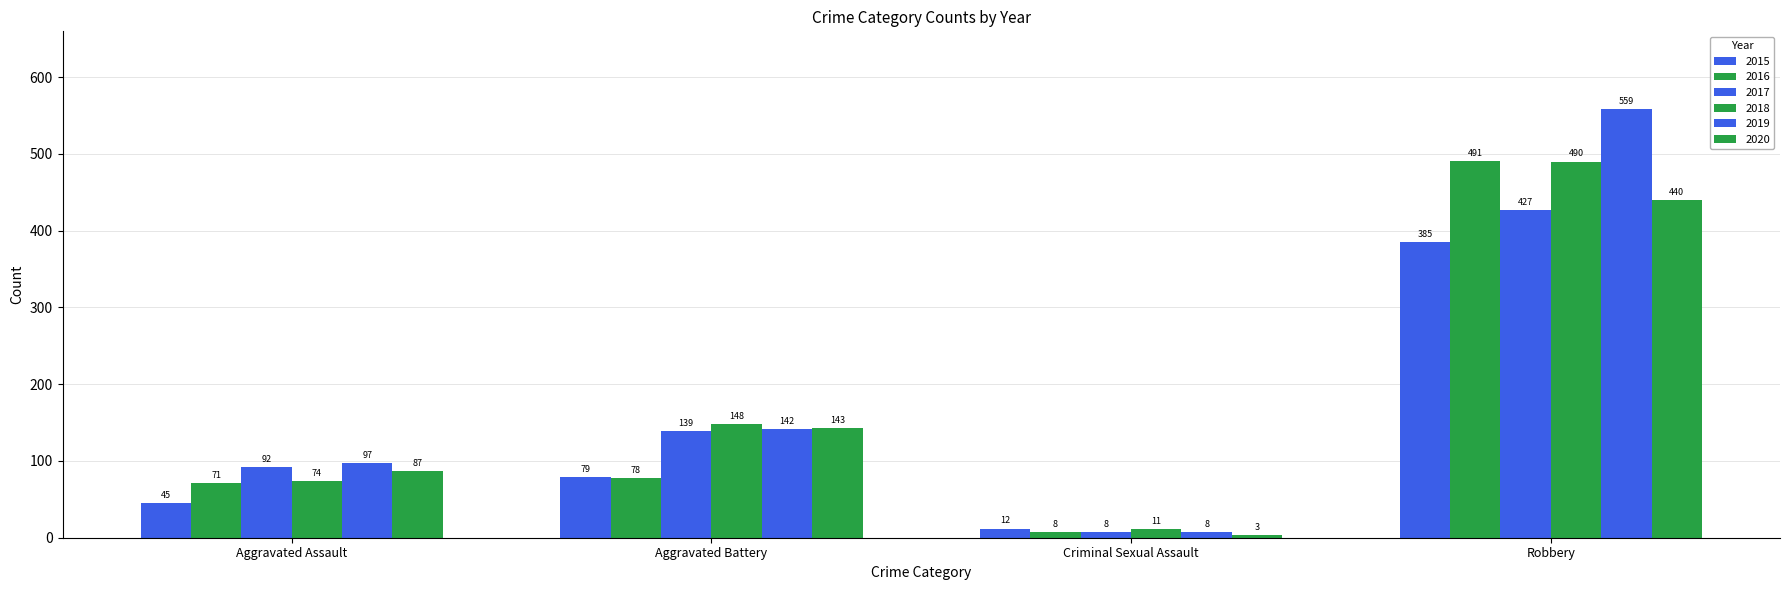

Reading left to right, list all the values displayed in this chart.

2015: Aggravated Assault=45	Aggravated Battery=79	Criminal Sexual Assault=12	Robbery=385
2016: Aggravated Assault=71	Aggravated Battery=78	Criminal Sexual Assault=8	Robbery=491
2017: Aggravated Assault=92	Aggravated Battery=139	Criminal Sexual Assault=8	Robbery=427
2018: Aggravated Assault=74	Aggravated Battery=148	Criminal Sexual Assault=11	Robbery=490
2019: Aggravated Assault=97	Aggravated Battery=142	Criminal Sexual Assault=8	Robbery=559
2020: Aggravated Assault=87	Aggravated Battery=143	Criminal Sexual Assault=3	Robbery=440